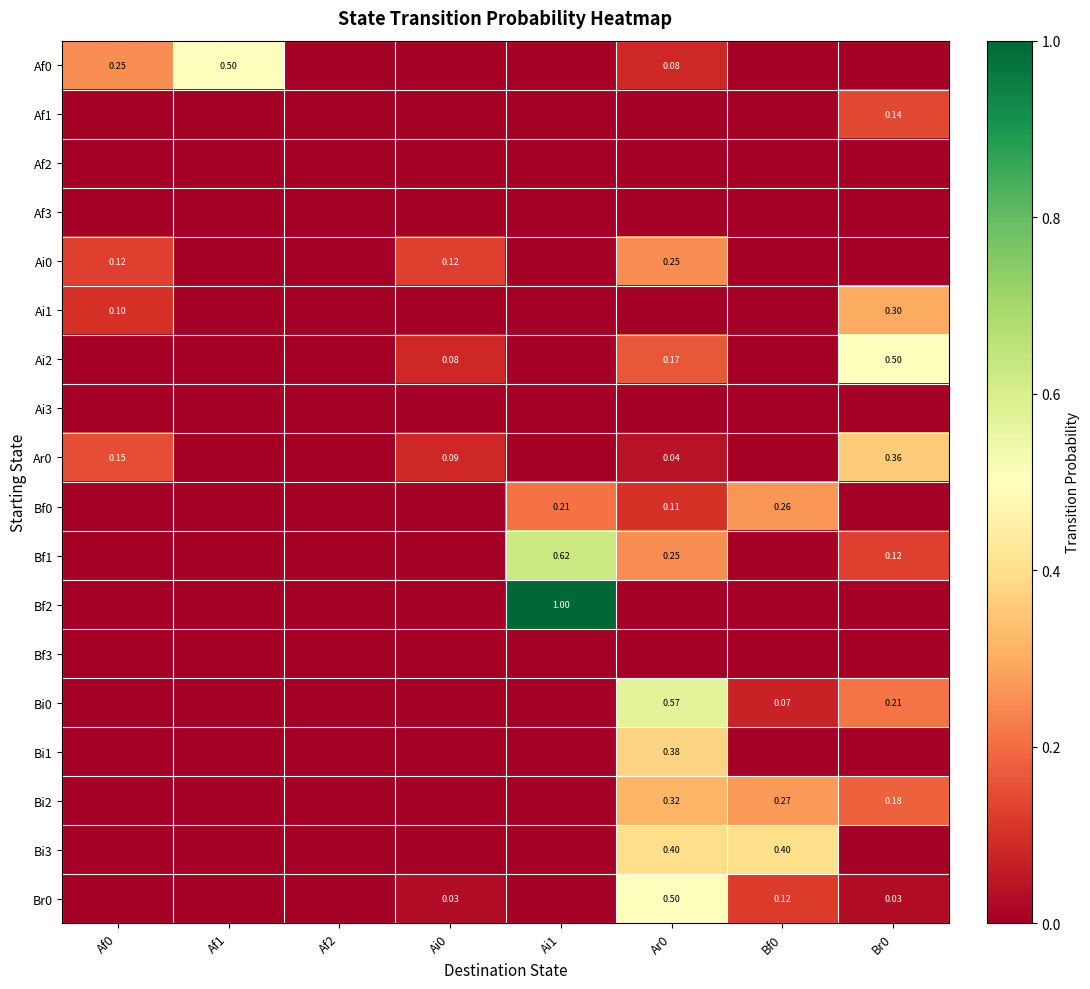

At which label does Af3 reach its minimum?

Af0